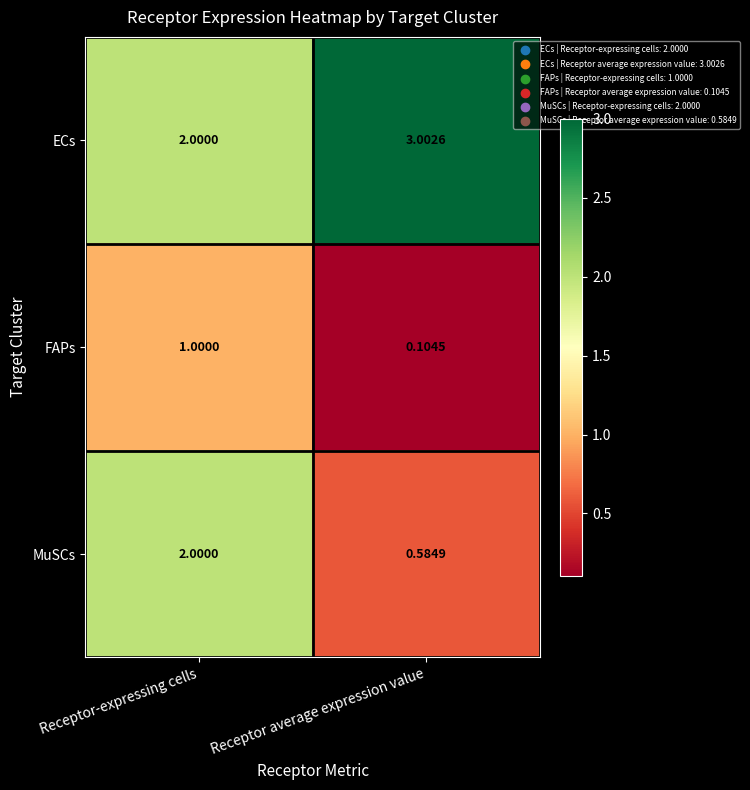

Is the value of MuSCs at Receptor average expression value greater than the value of ECs at Receptor-expressing cells?

No